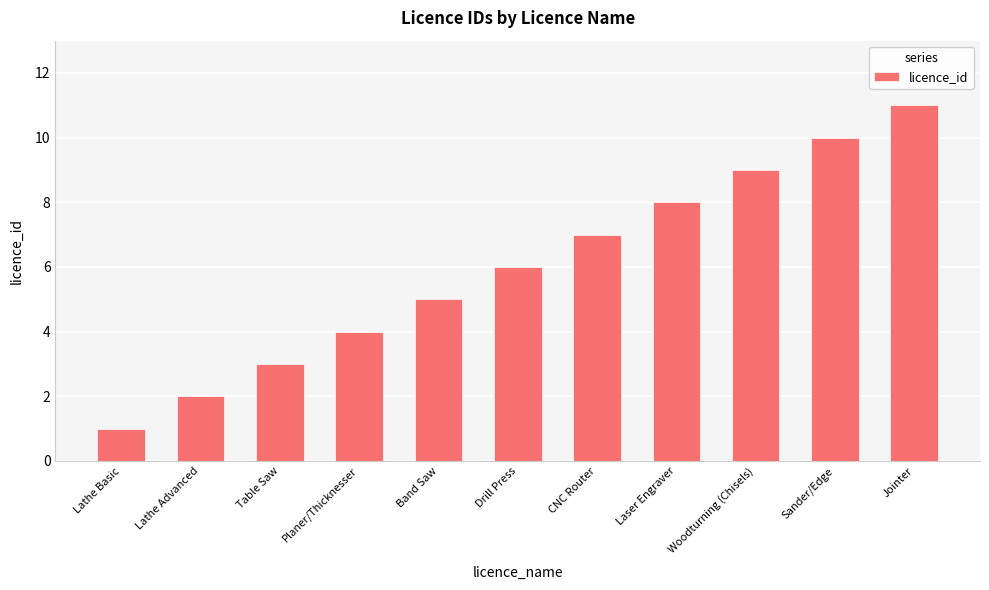

How many bars are there in total?

11